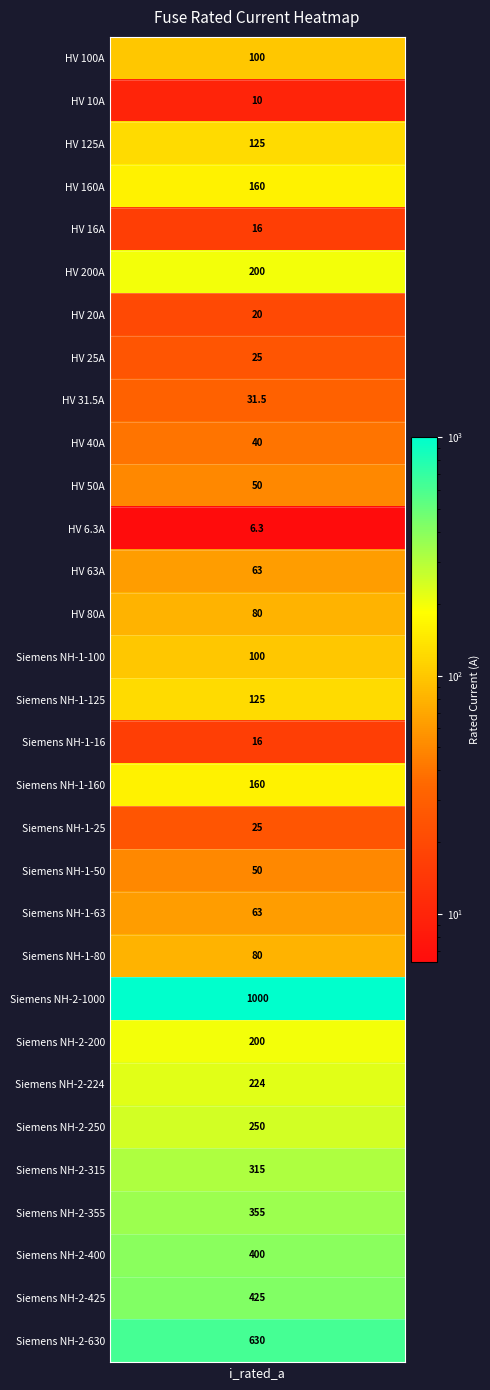

What is the sum of the values at Siemens NH-1-16 and Siemens NH-2-1000?

1016.0